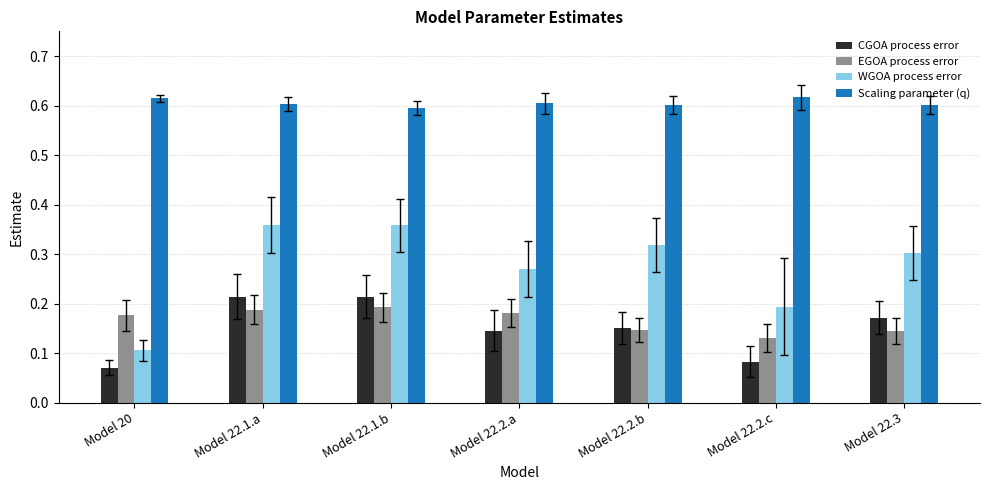

Which series has the widest spread of values?

WGOA process error